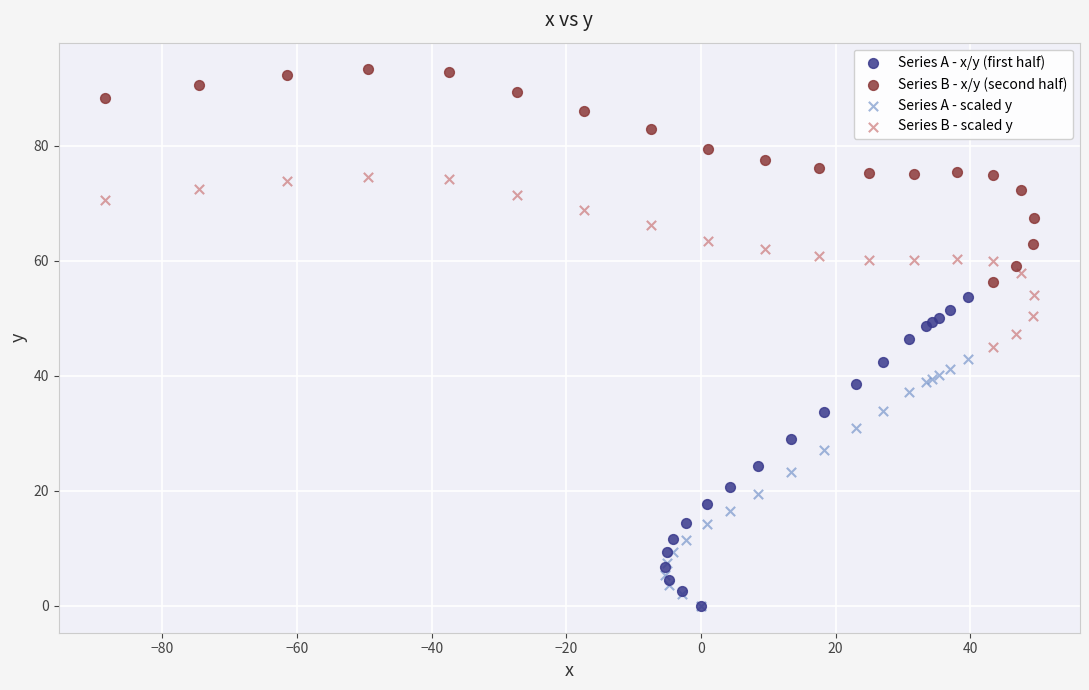

Which series reaches the maximum Y coordinate?

Series B - x/y (second half)